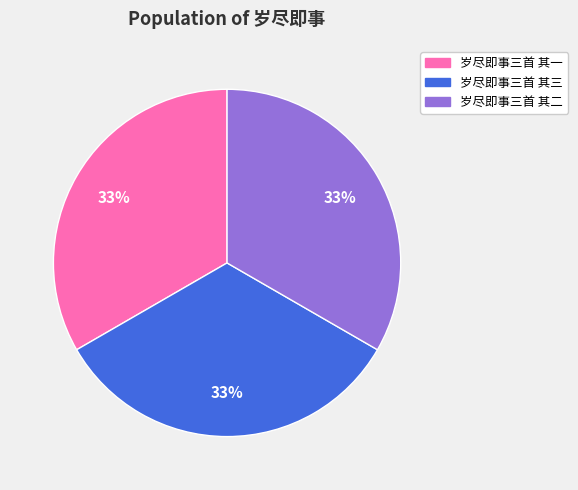

To the nearest percent, what is the average slice percentage?

33%